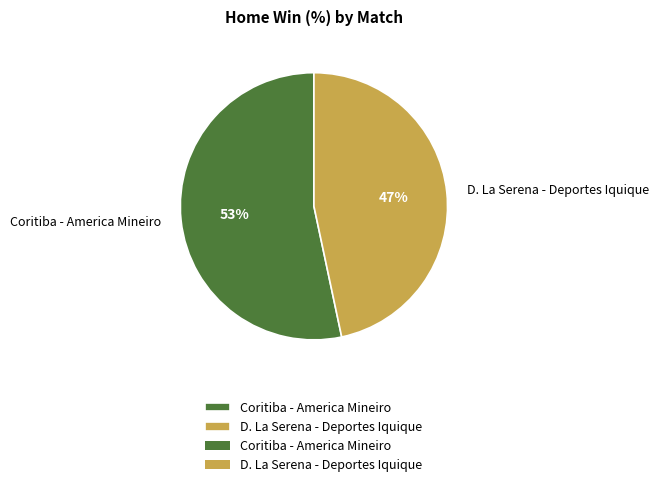

Combined, do Coritiba - America Mineiro and D. La Serena - Deportes Iquique account for over 50%?

Yes